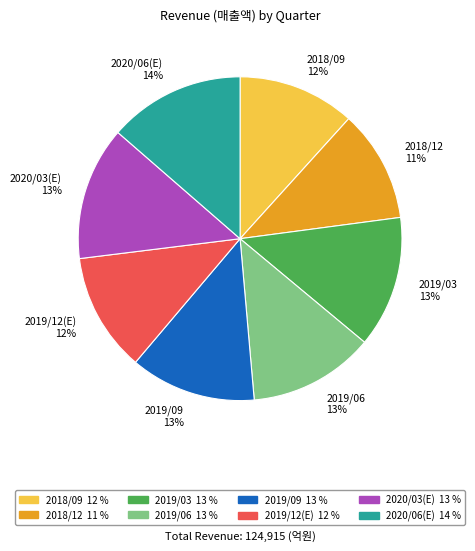

To the nearest percent, what is the combined percentage of 2019/03 13% and 2019/06 13%?

26%